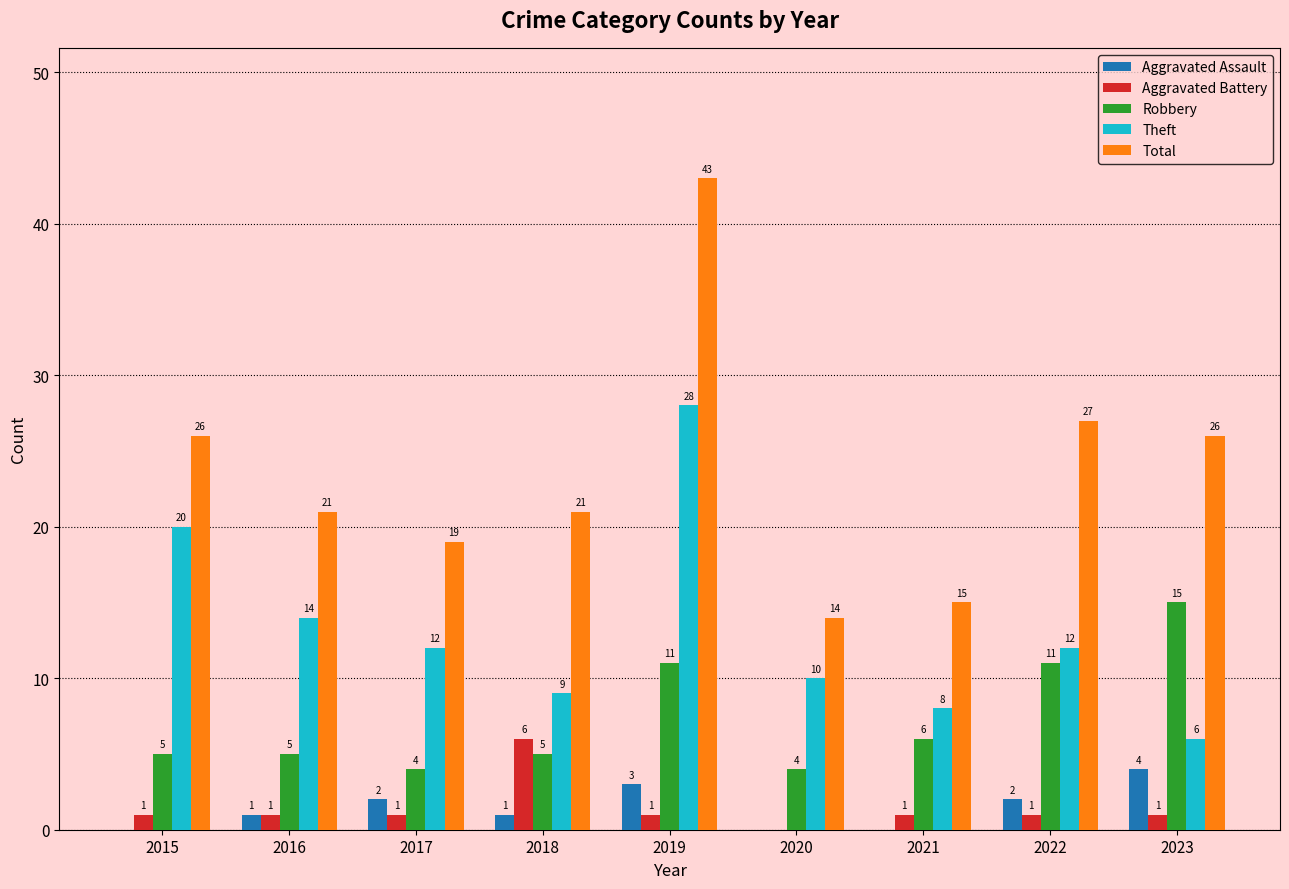

Is it true that Aggravated Assault equals 2 at 2015?

False